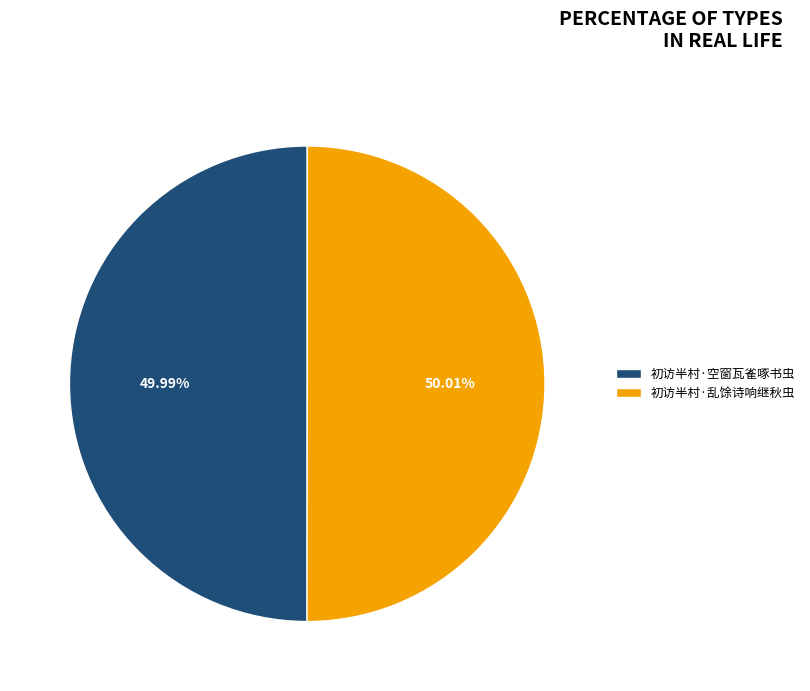

What percentage is NOT represented by 初访半村·空窗瓦雀啄书虫?

50.0%